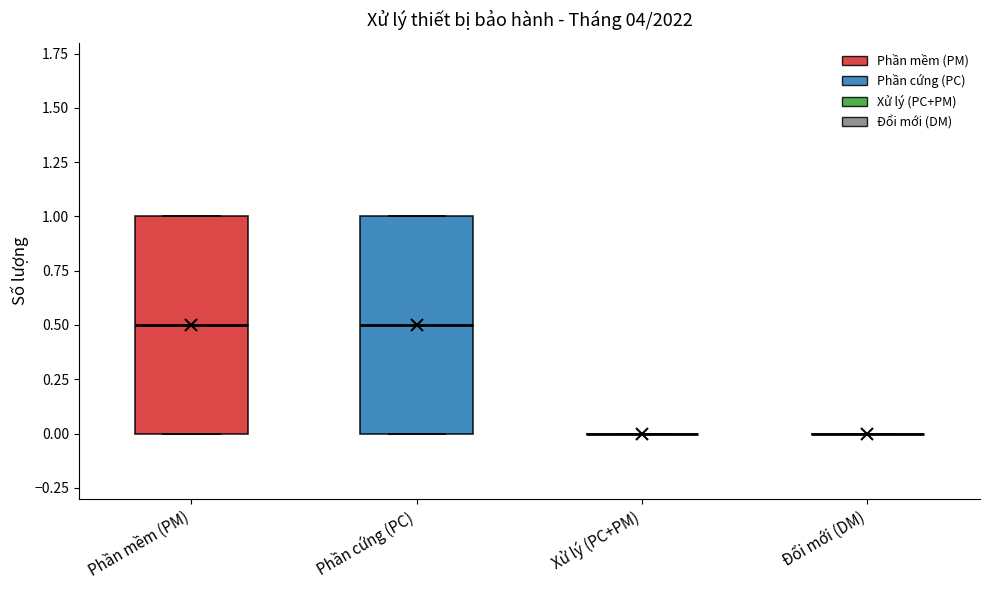

Reading left to right, read every box against the y-axis: the position of its median line, the range the box covers, and the ends of its whiskers. The values are not printed on the chart, so give them approximately, as read against the axis.

Phần mềm (PM): median 0.5, box 0.0 to 1.0, whiskers 0.0 to 1.0
Phần cứng (PC): median 0.5, box 0.0 to 1.0, whiskers 0.0 to 1.0
Xử lý (PC+PM): box collapsed to a line at 0.0, whiskers 0.0 to 0.0
Đổi mới (DM): box collapsed to a line at 0.0, whiskers 0.0 to 0.0